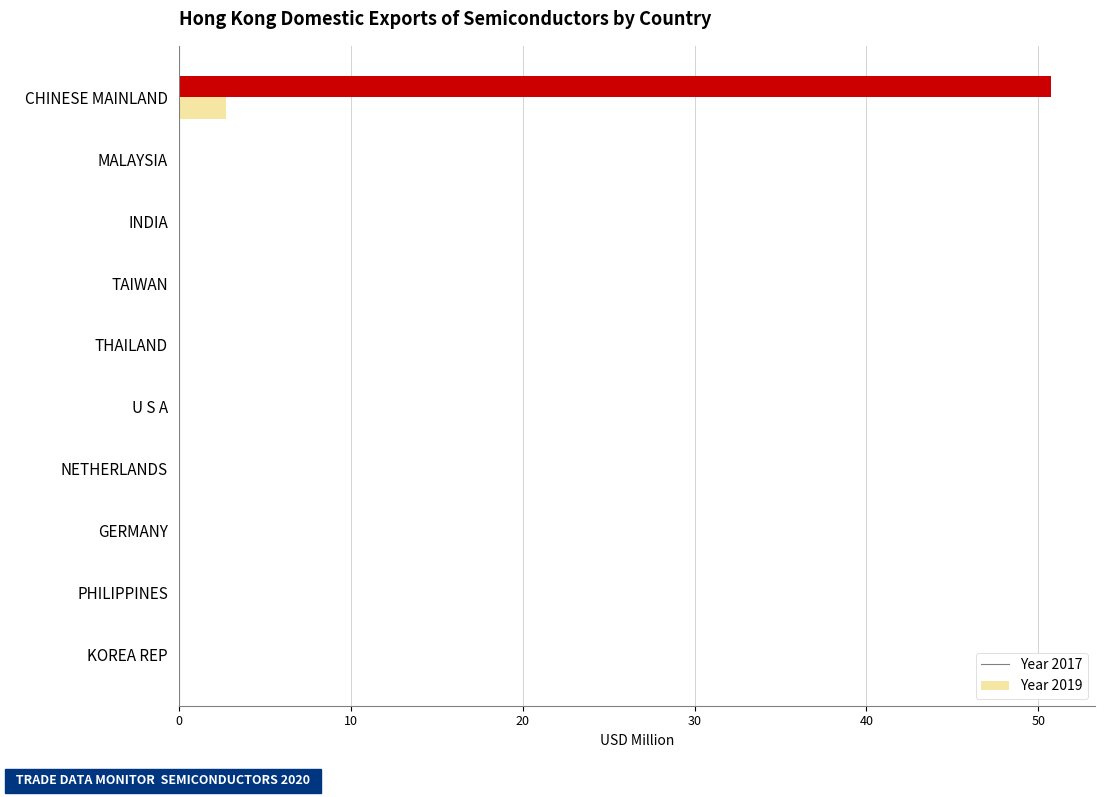

What is the maximum value shown in the chart?

50.8